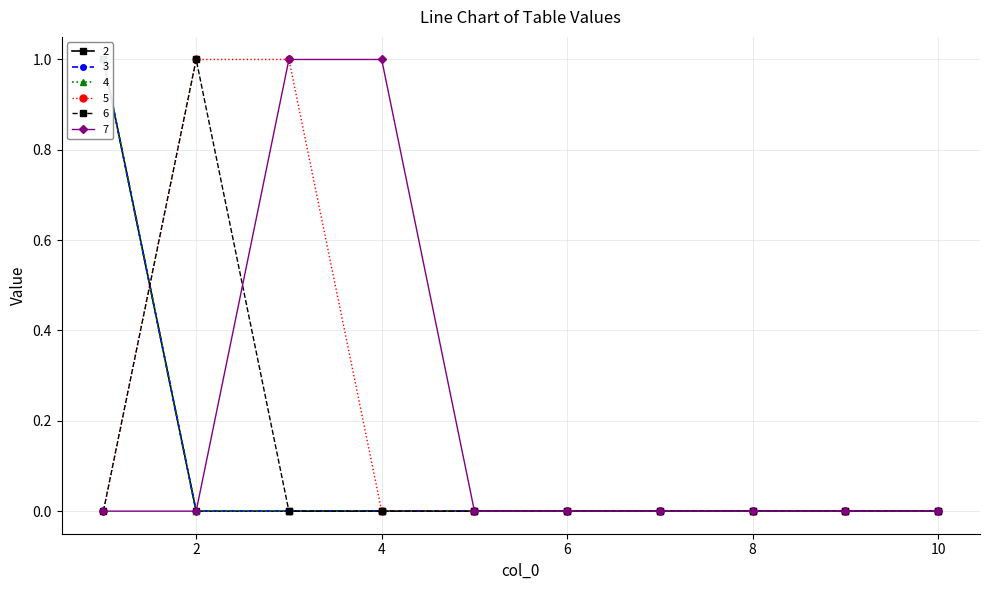

At 5, list the series in order from smallest to largest.

2, 3, 4, 5, 6, 7